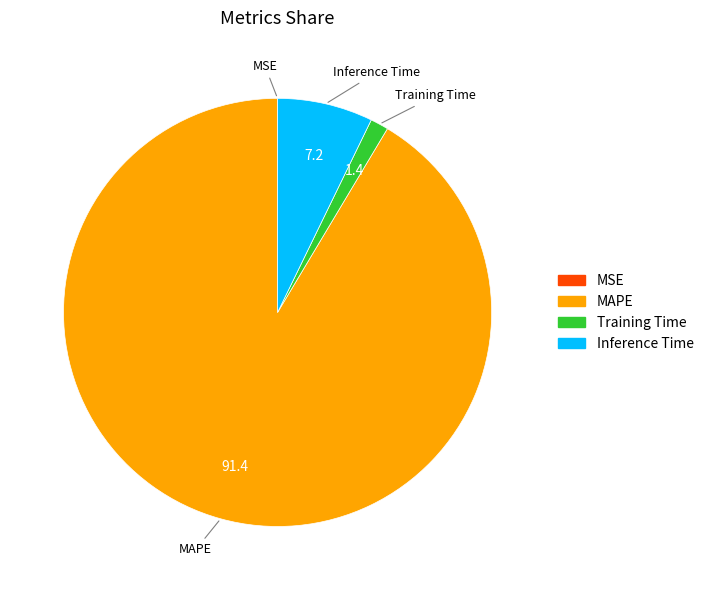

True or false: Inference Time accounts for 1% of the total.

False